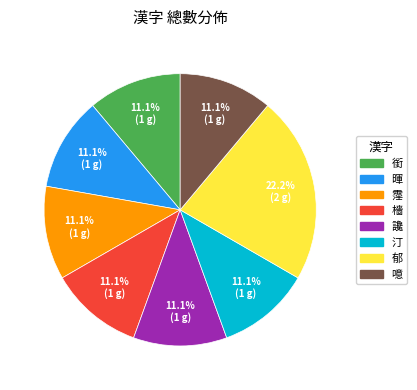

How many slices are in this pie chart?

8